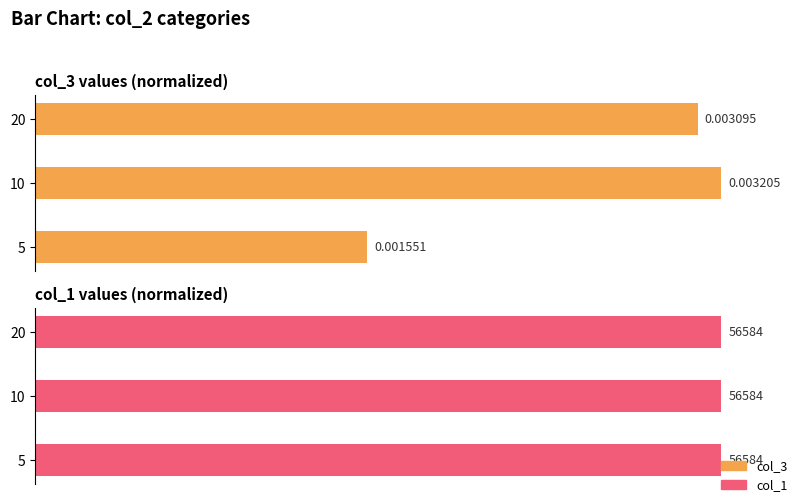

What are all the series names shown in the legend?

col_3, col_1